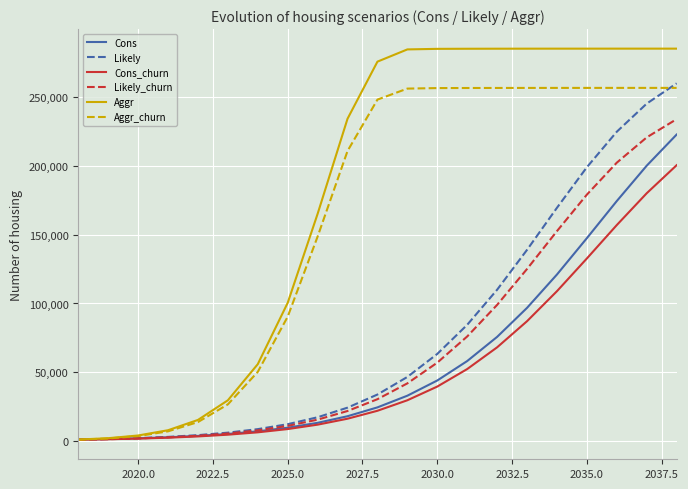

How many lines are shown in the chart?

6